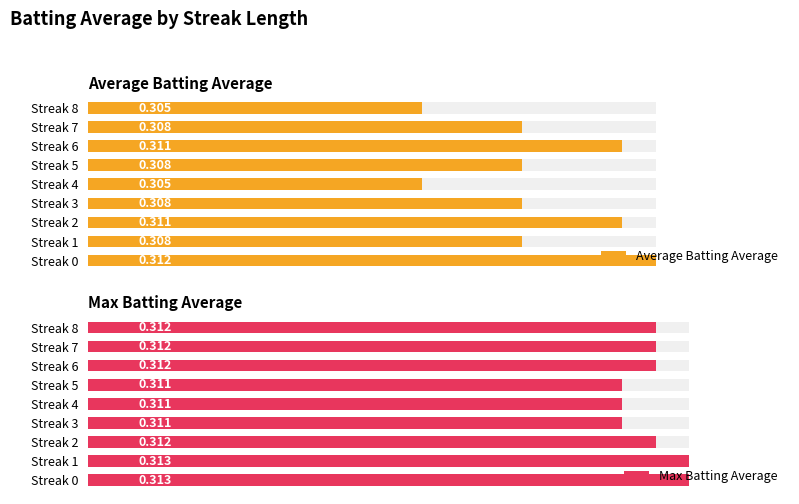

What is the value of the Max Batting Average bar at the 6th from the left?

0.3